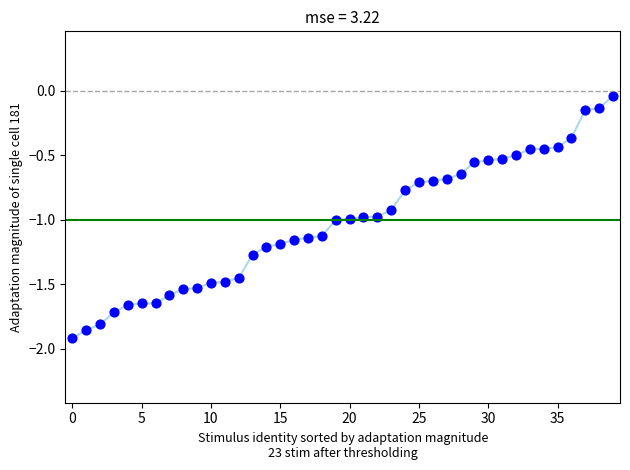

What is the range of Y values (max minus min)?

1.9